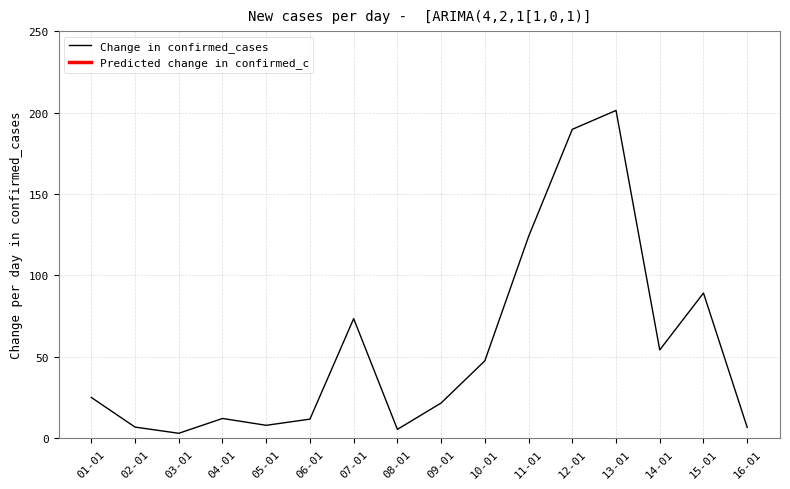

Which has a higher value, 08-01 or 01-01?

01-01